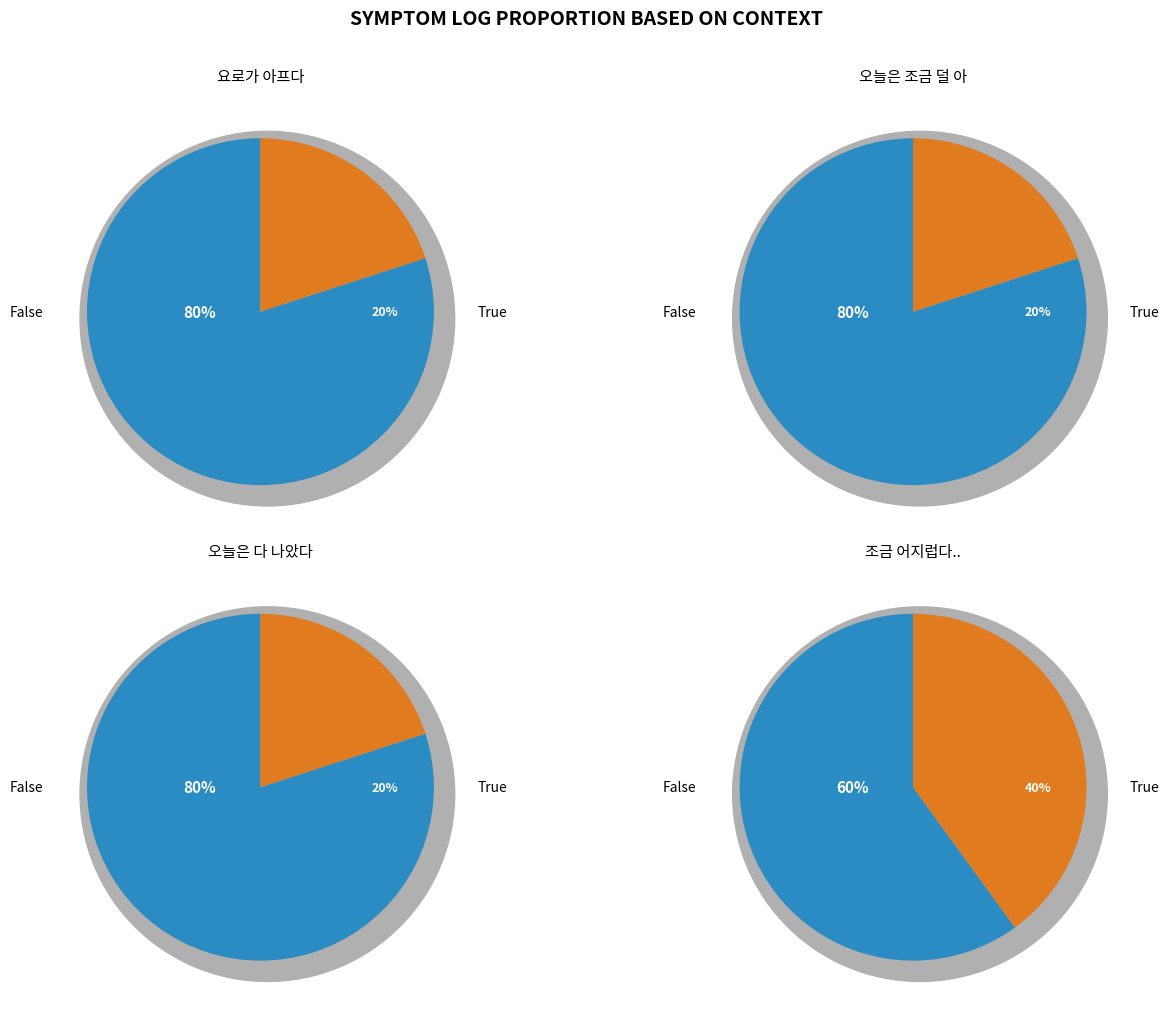

To the nearest percent, what is the combined percentage of 오늘은 다 나았다 and 오늘은 조금 덜 아프다?

40%